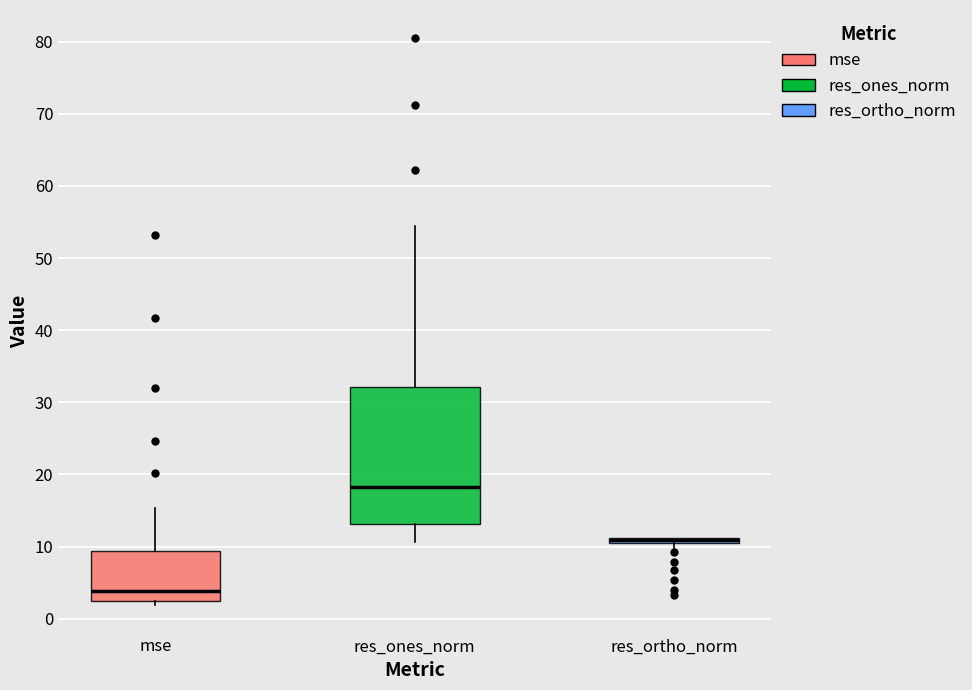

Where is the upper edge of the box for res_ortho_norm on the y-axis? The values are not printed on the chart, so give them approximately, as read against the axis.

11